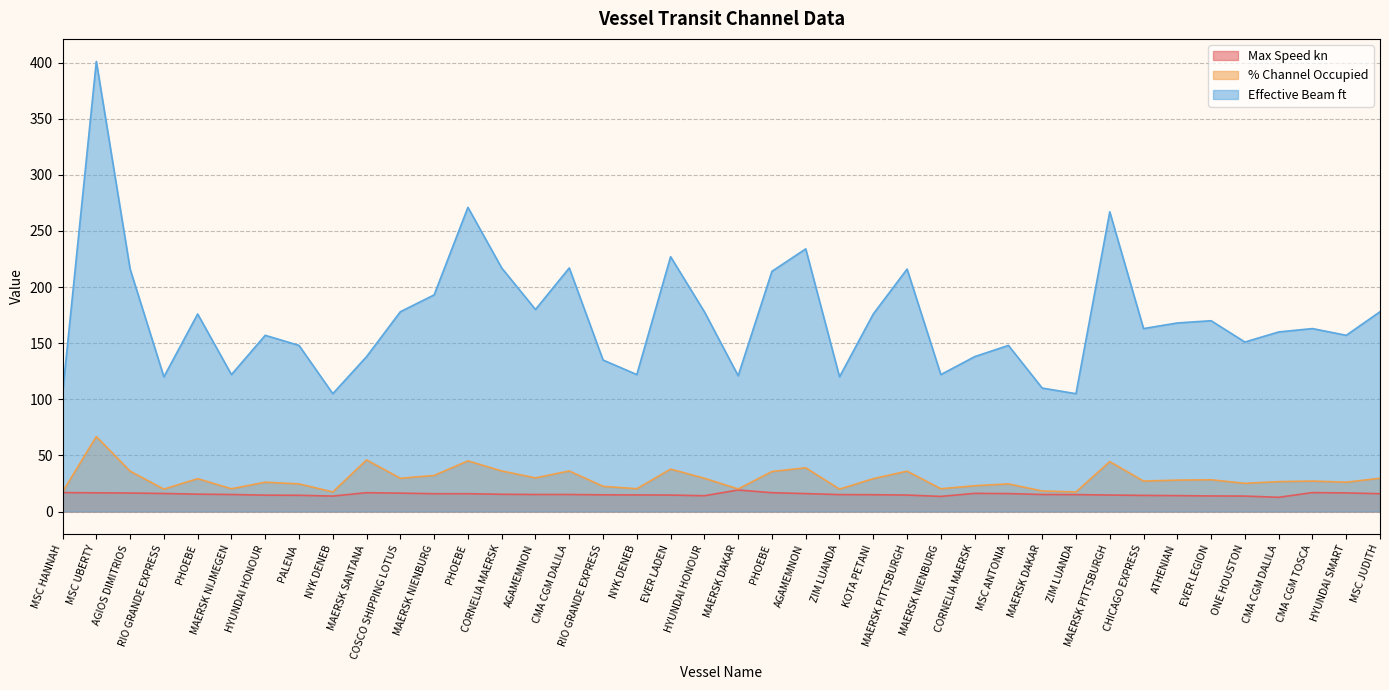

The Effective Beam ft series shows 178.0 at COSCO SHIPPING LOTUS. True or false?

True